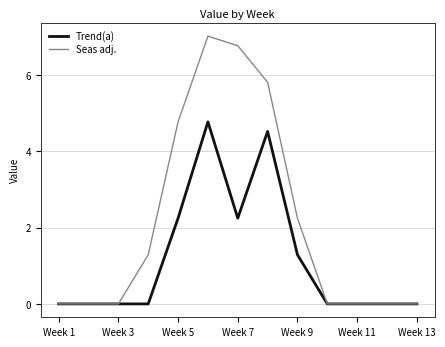

List the series in order of their peak value, lowest first.

Trend(a), Seas adj.